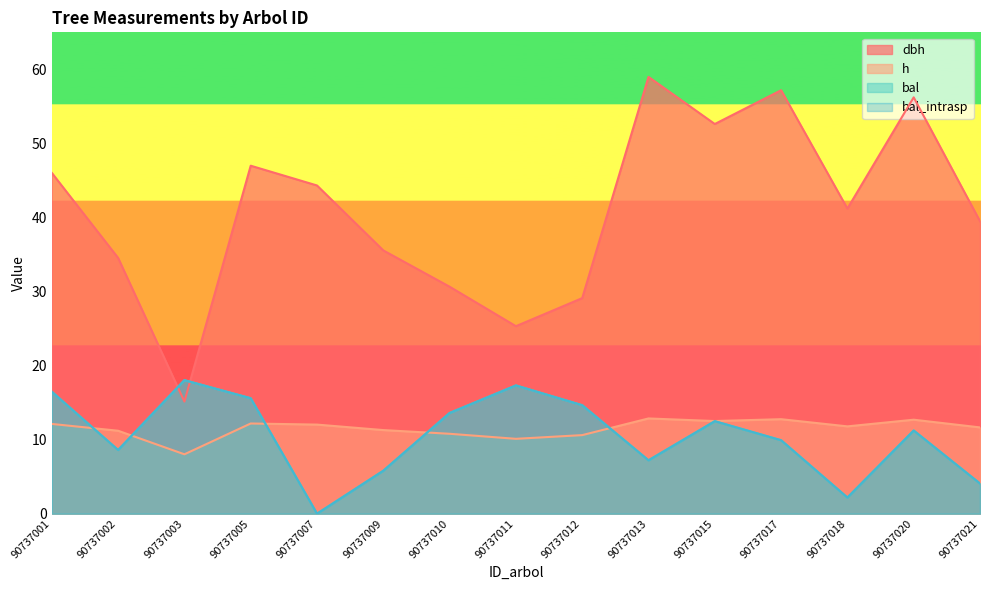

How many interior local valleys does the bal_intrasp series have?

4